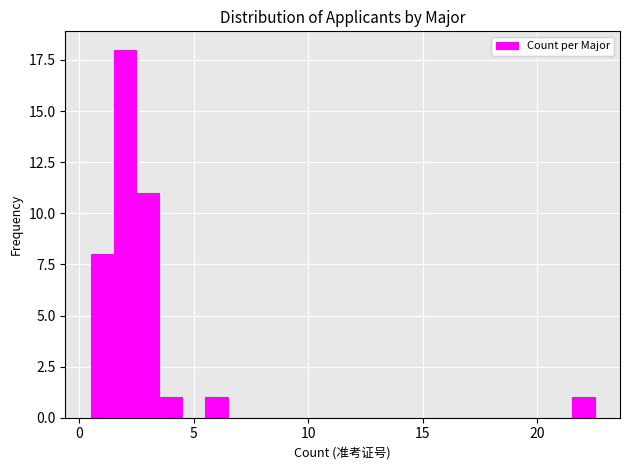

Around what value on the x-axis is the tallest bar? Give the approximate position of its centre, as read against the axis.

2.0